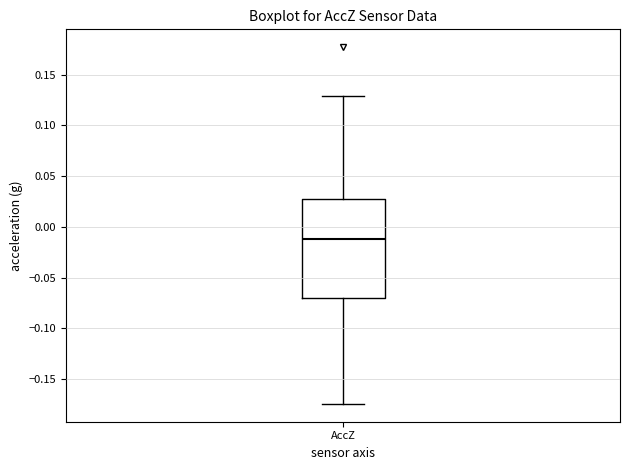

Read this box plot against the y-axis: the position of the median line, the range covered by the box, and the ends of both whiskers. The values are not printed on the chart, so give them approximately, as read against the axis.

median -0.010, box -0.070 to 0.025, whiskers -0.175 to 0.130